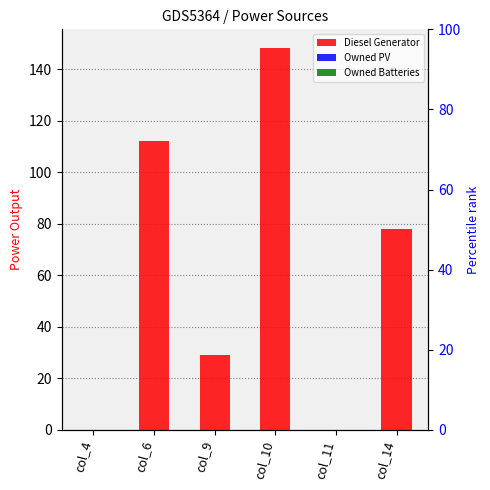

At how many categories does at least one series exceed 14?

4